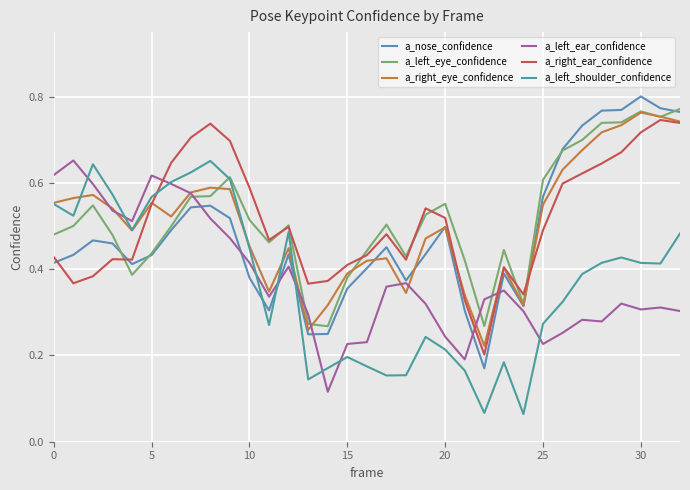

What are all the series names shown in the legend?

a_nose_confidence, a_left_eye_confidence, a_right_eye_confidence, a_left_ear_confidence, a_right_ear_confidence, a_left_shoulder_confidence